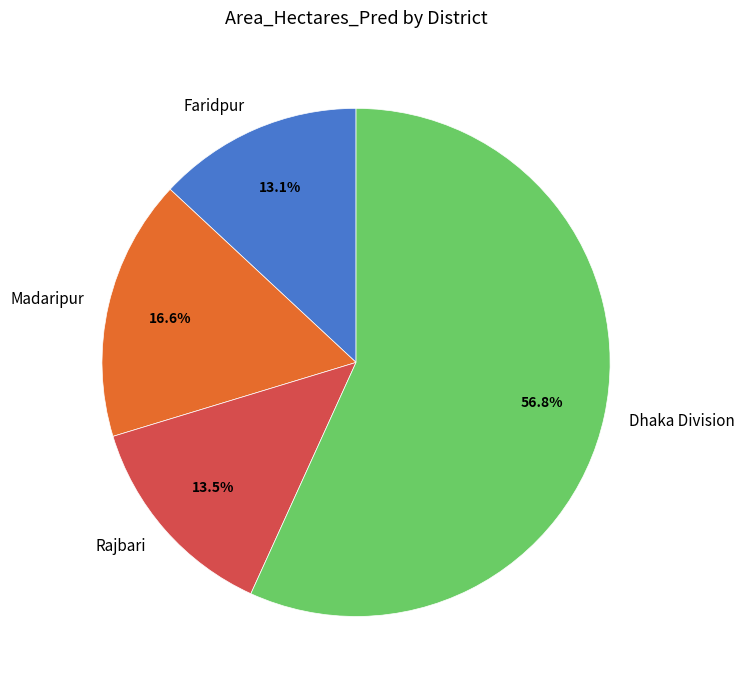

Does Faridpur account for over 50% of the chart?

No